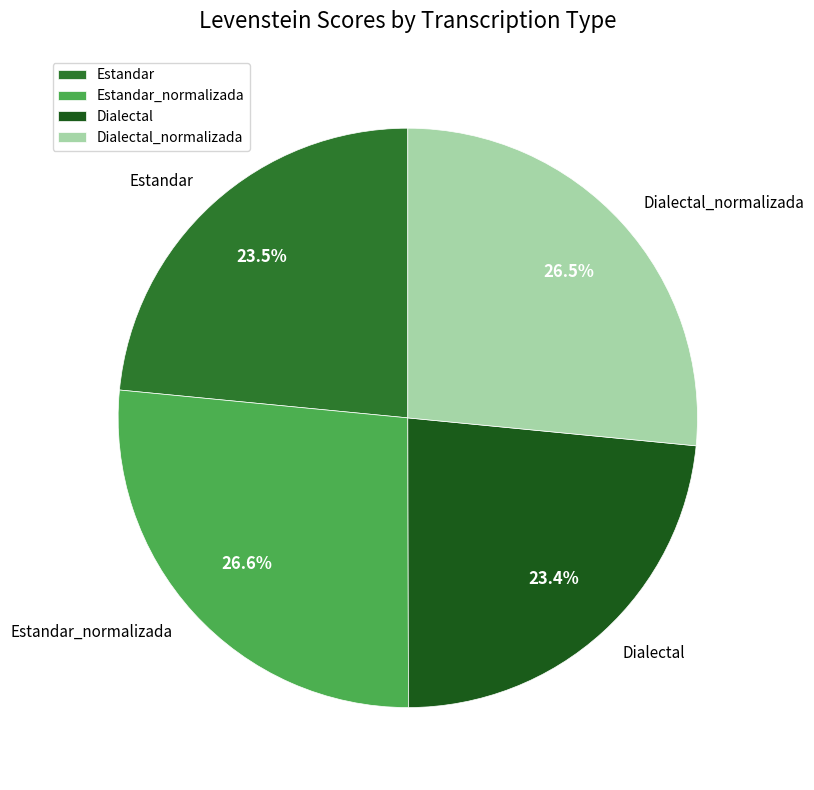

How many segments does this pie chart have?

4